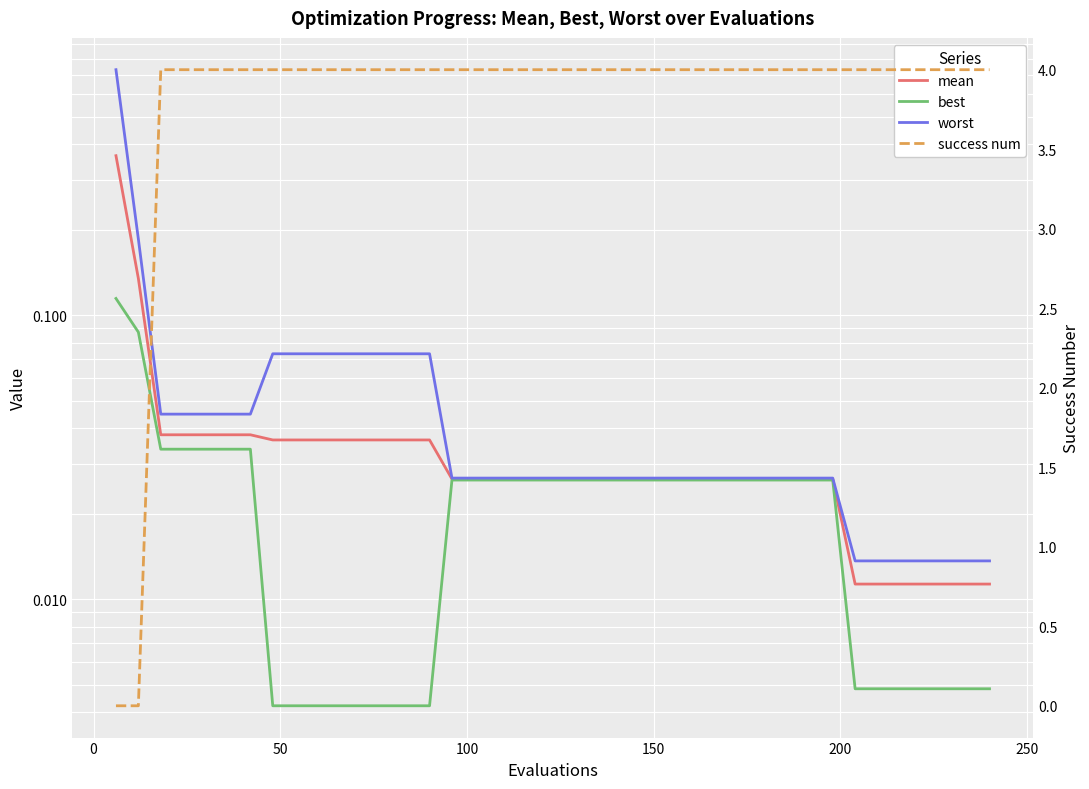

Is this an area chart (filled region under the line)?

No